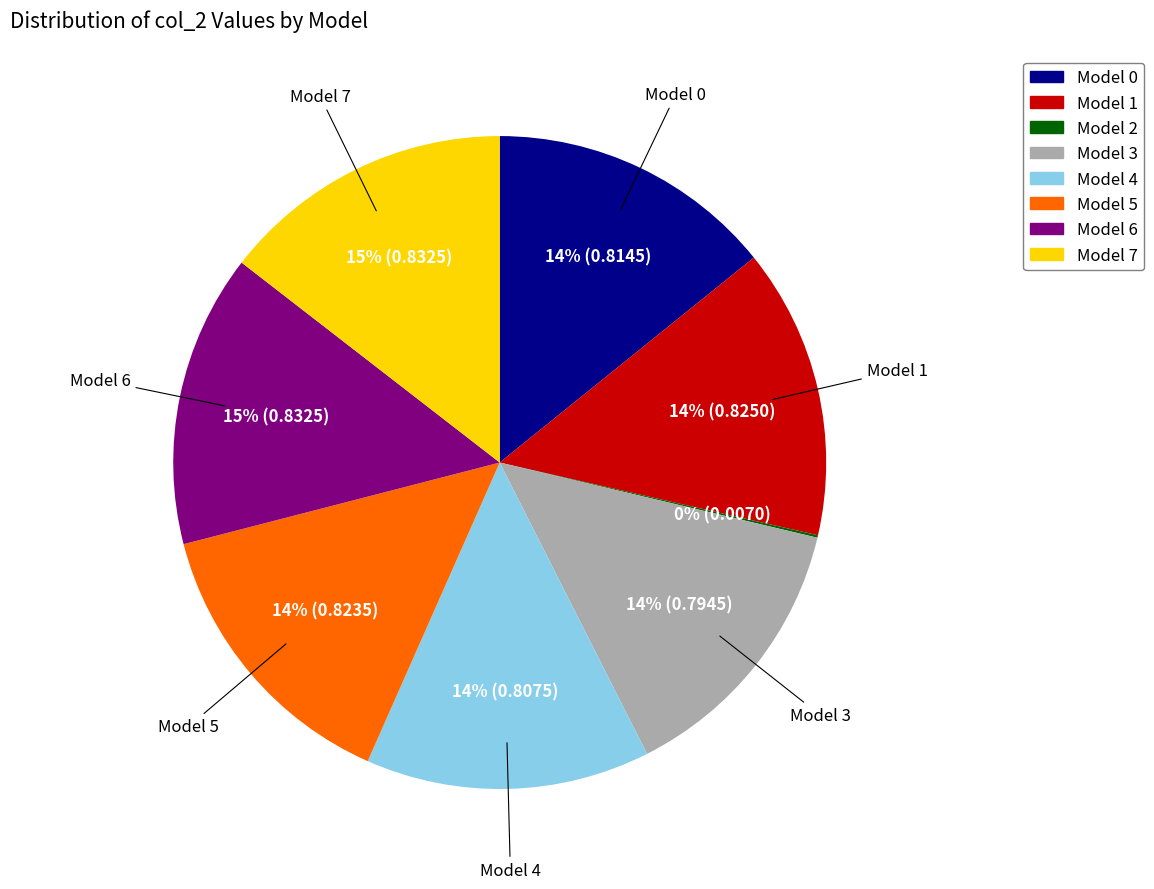

Is there a majority slice in this chart?

No